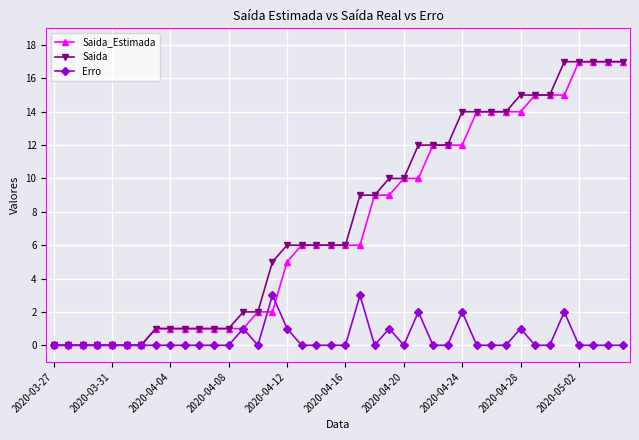

What is the maximum value shown in the chart?

17